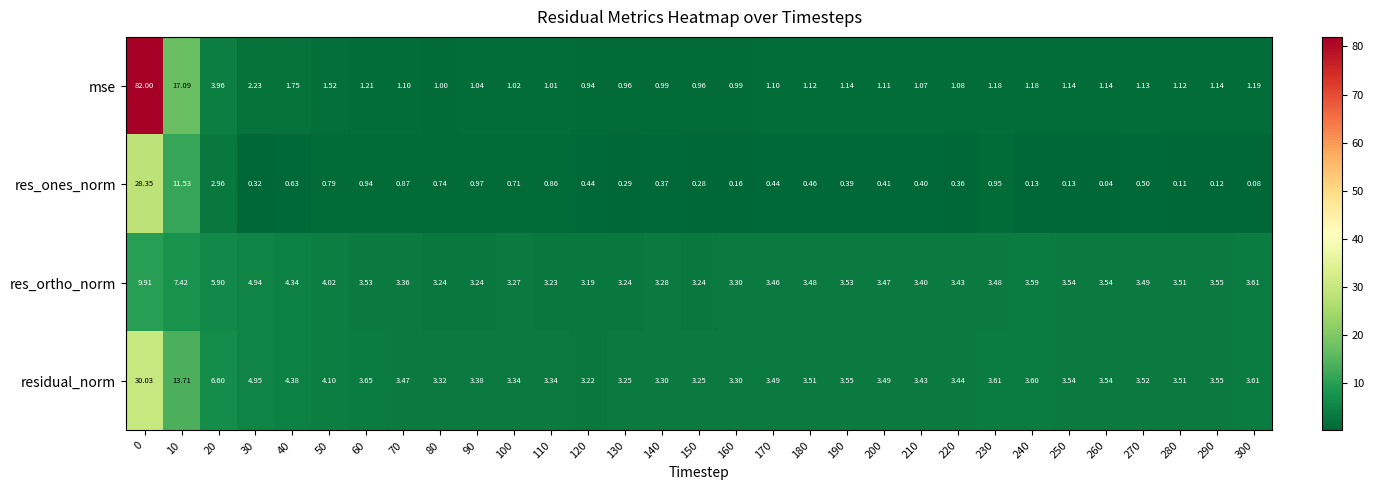

Rank the series by their maximum value, from lowest to highest.

res_ortho_norm, res_ones_norm, residual_norm, mse